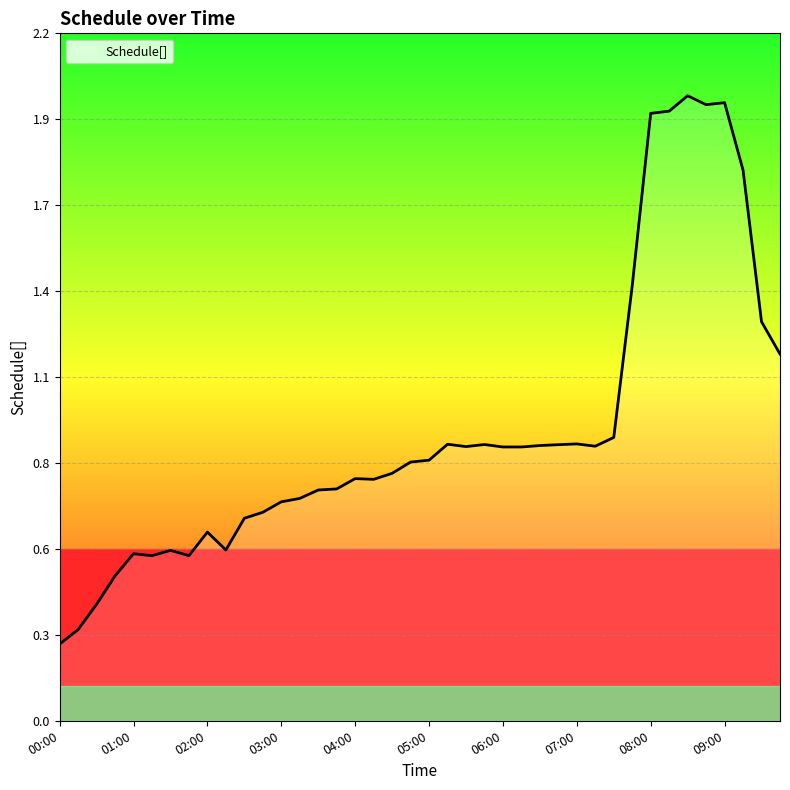

Which has a higher value, 03:30 or 09:30?

09:30